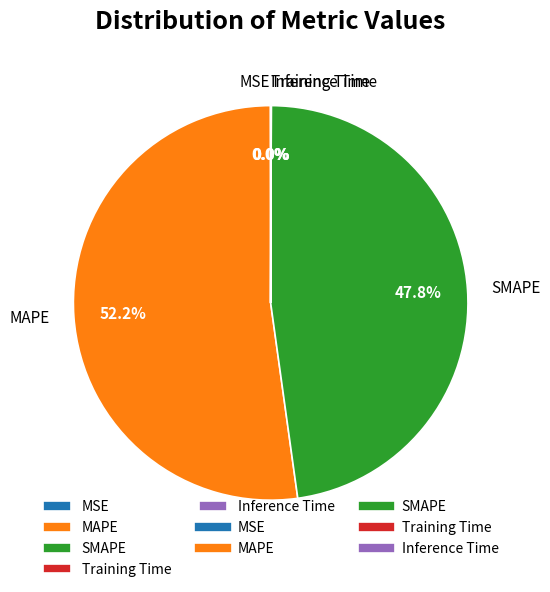

To the nearest percent, what is the combined percentage of SMAPE and MAPE?

100%